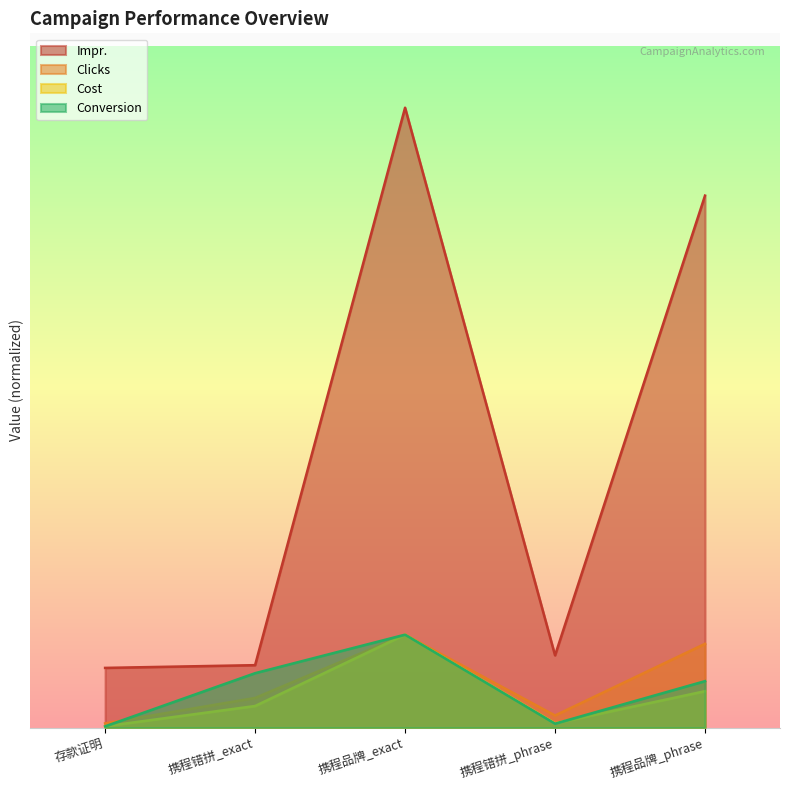

What is the sum of all Clicks values?

21668.8